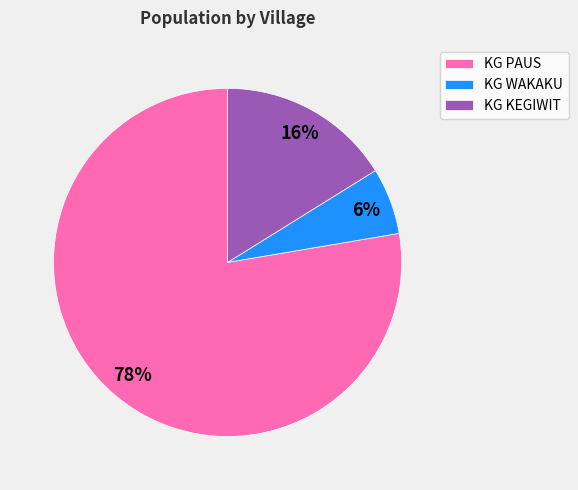

Is the sum of KG WAKAKU and KG KEGIWIT greater than half?

No